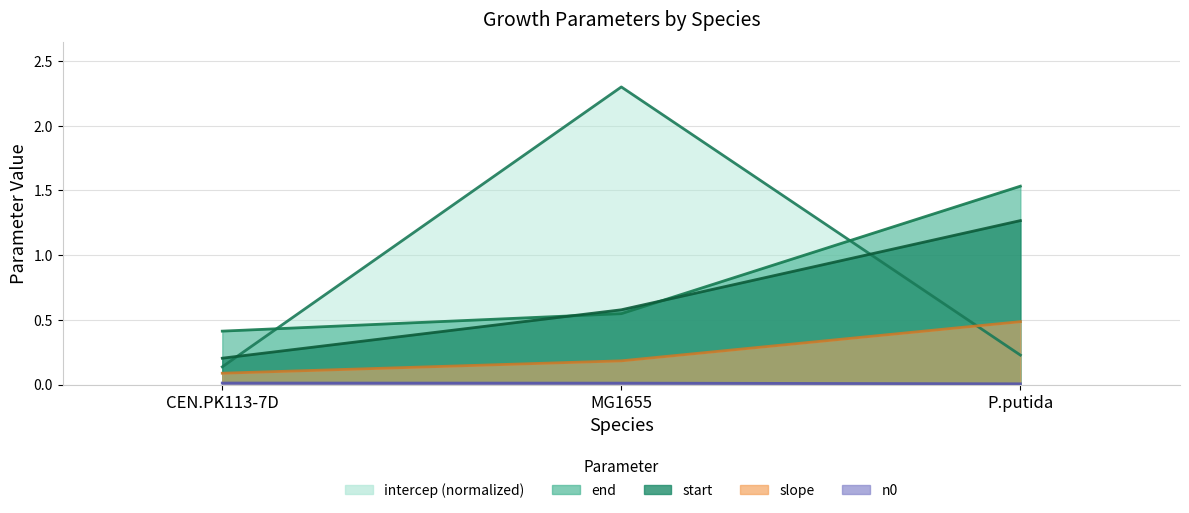

What is the difference between the maximum and minimum values in the intercep series?

2.2